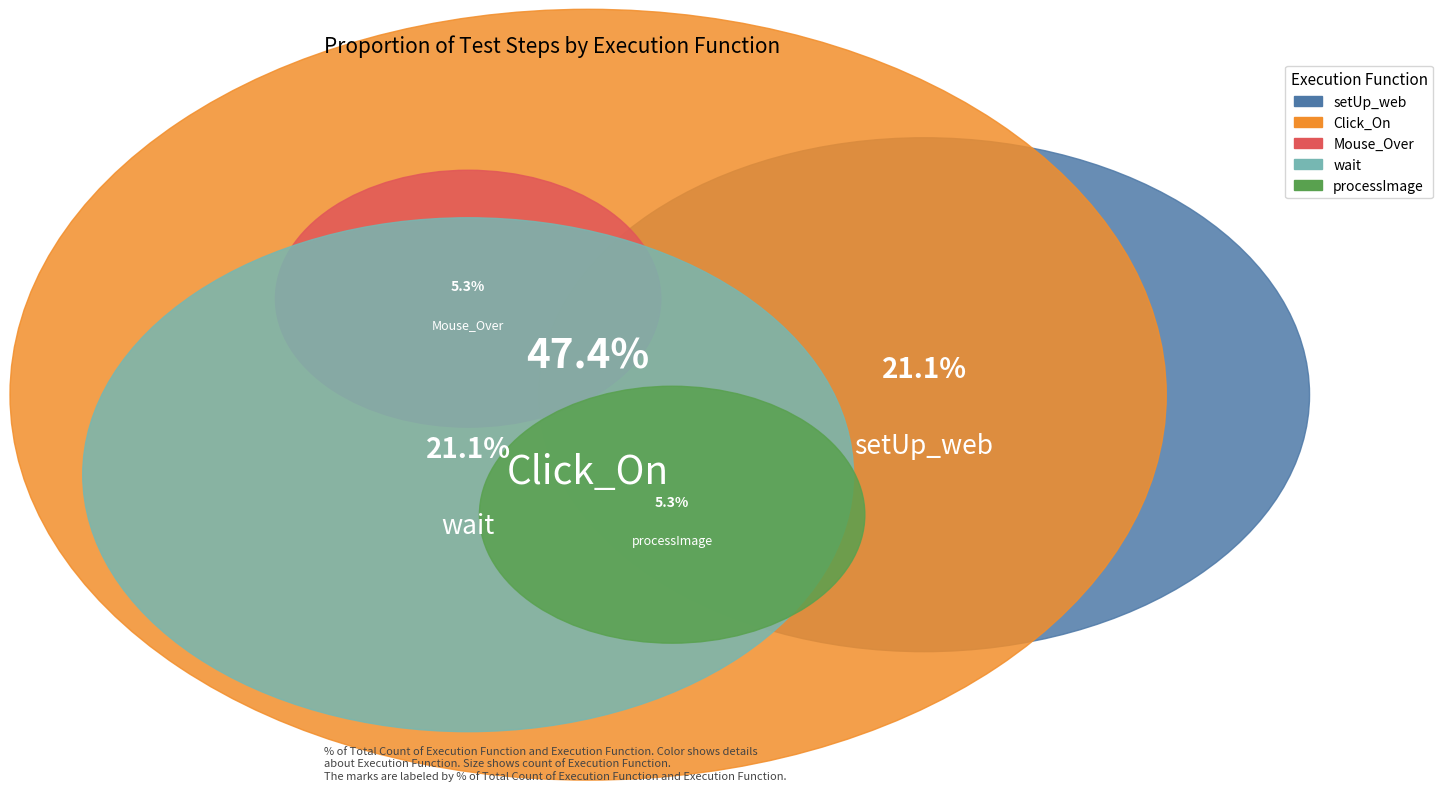

Does processImage represent more than half of the total?

No